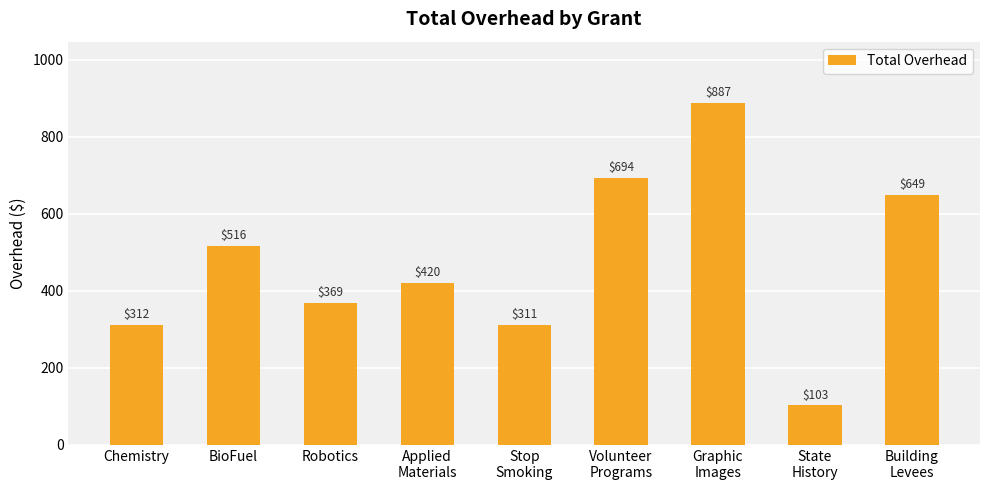

What is the maximum value shown in the chart?

887.2